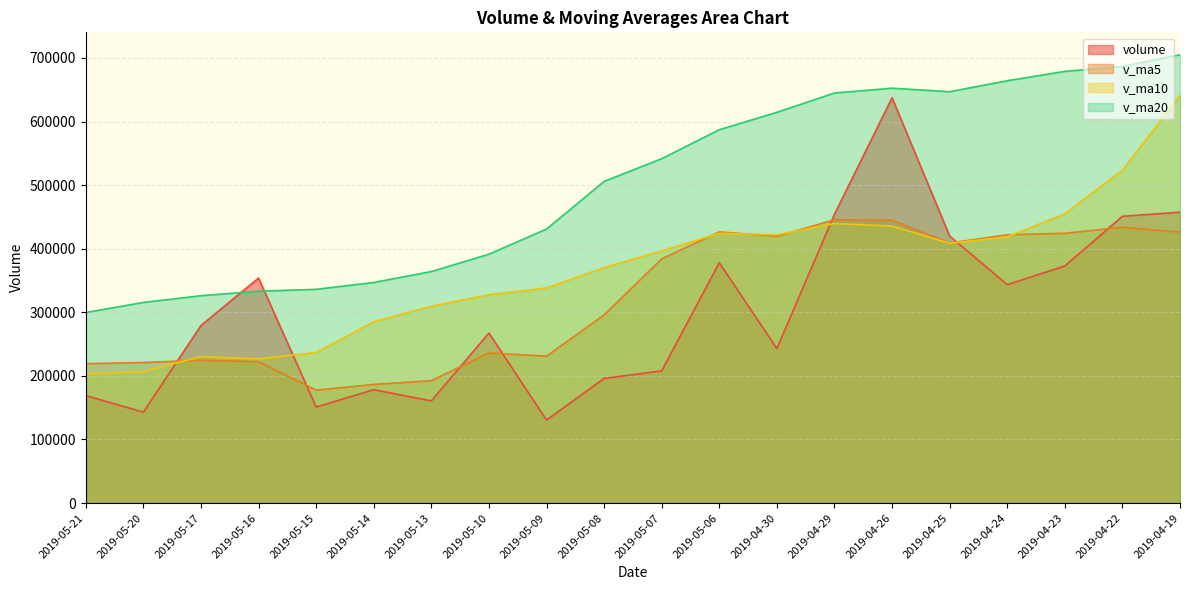

Between 2019-05-06 and 2019-04-30, which series saw the biggest shift?

volume